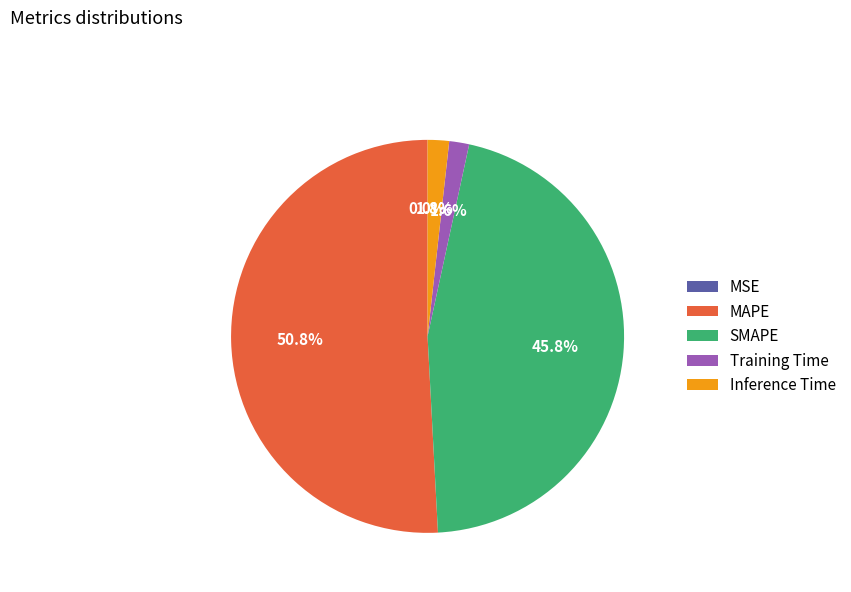

Which category has the biggest portion of the pie?

MAPE